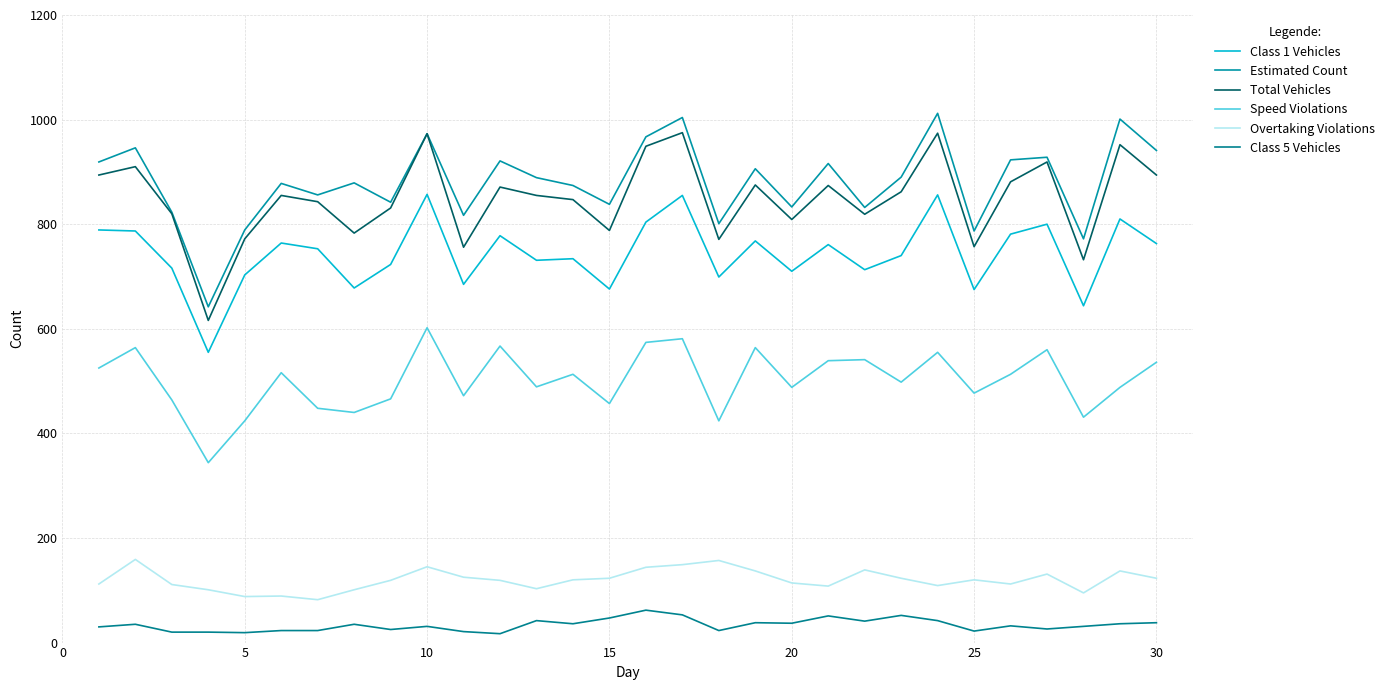

Is this an area chart (filled region under the line)?

No